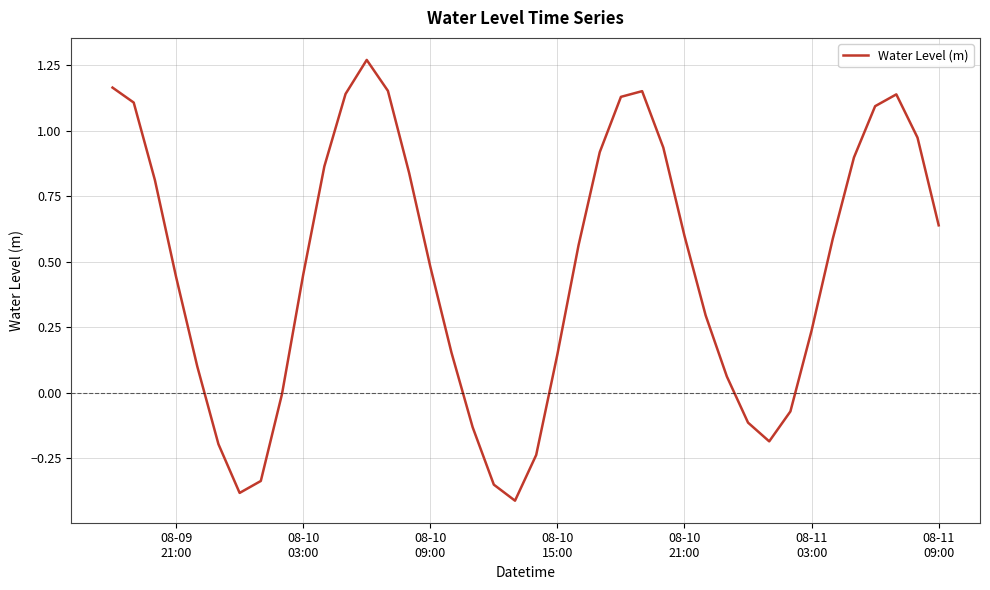

What is the difference between the maximum and minimum values?

1.7